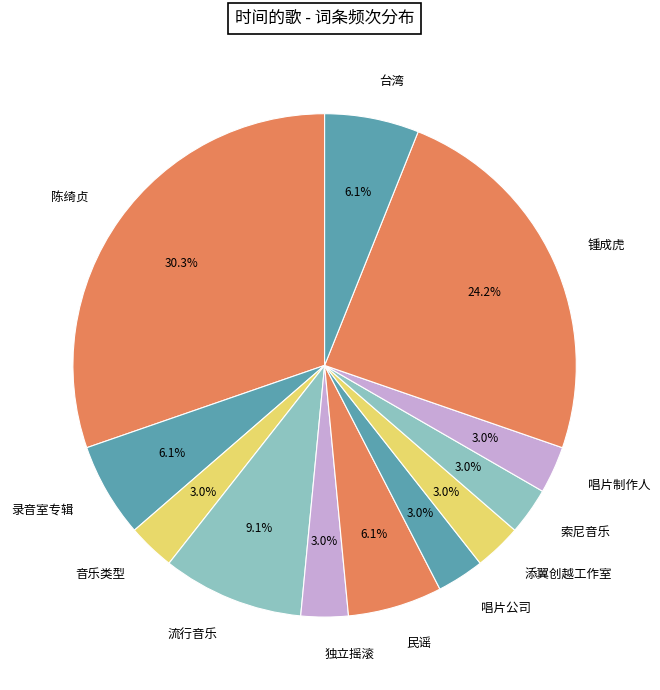

Approximately how many times larger is the value at 锺成虎 compared to 陈绮贞?

0.8